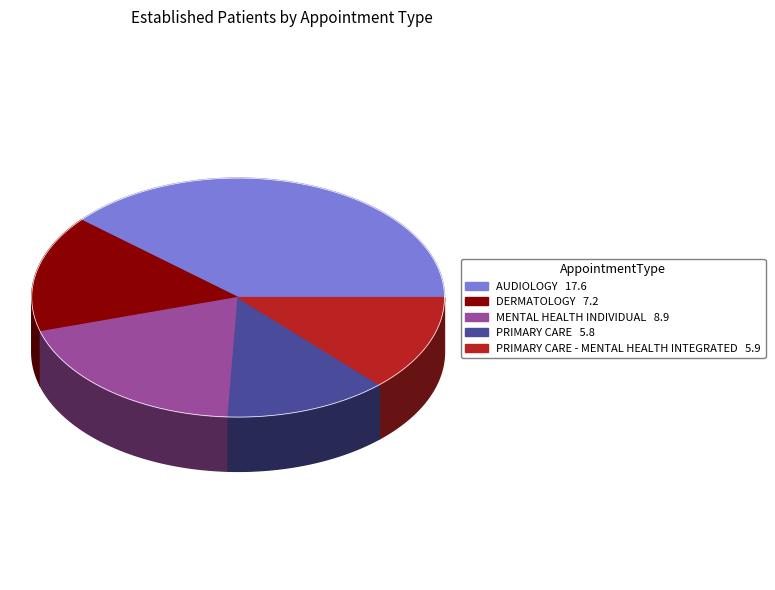

Rank the categories by value from highest to lowest.

AUDIOLOGY, MENTAL HEALTH INDIVIDUAL, DERMATOLOGY, PRIMARY CARE - MENTAL HEALTH INTEGRATED, PRIMARY CARE